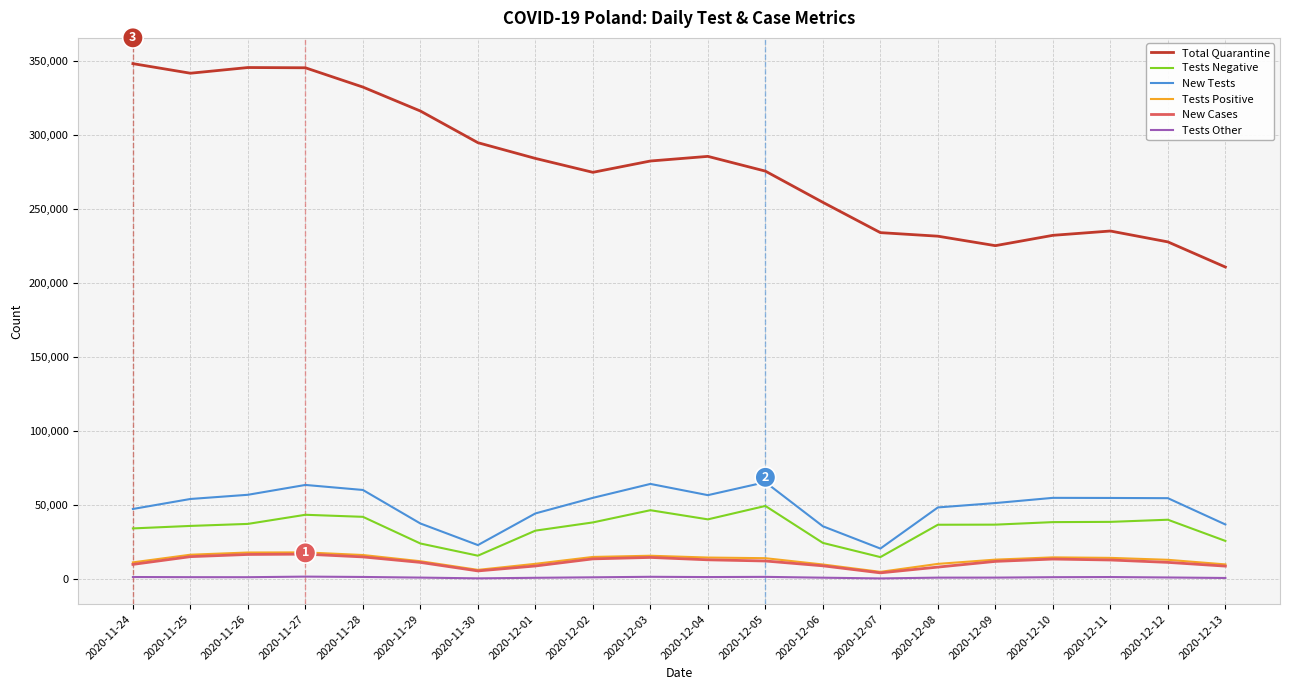

Count the number of data series in this chart.

6